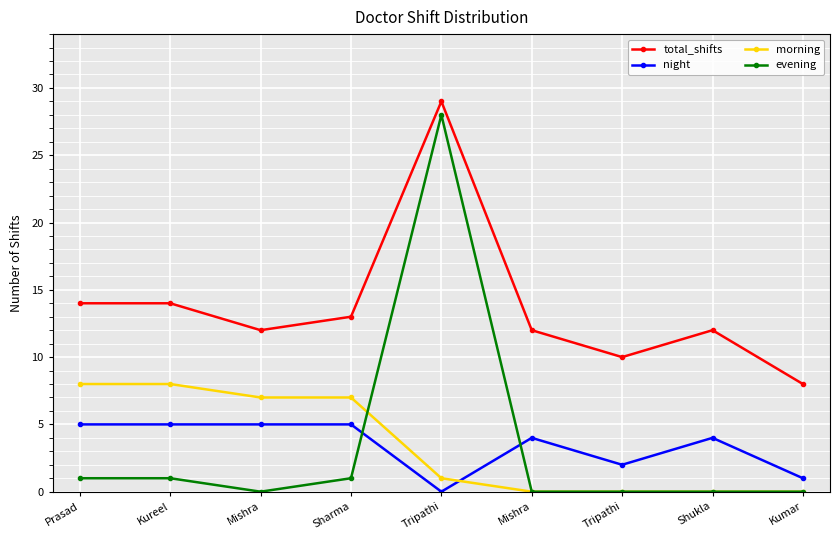

At Kumar, list the series in order from largest to smallest.

total_shifts, night, morning, evening